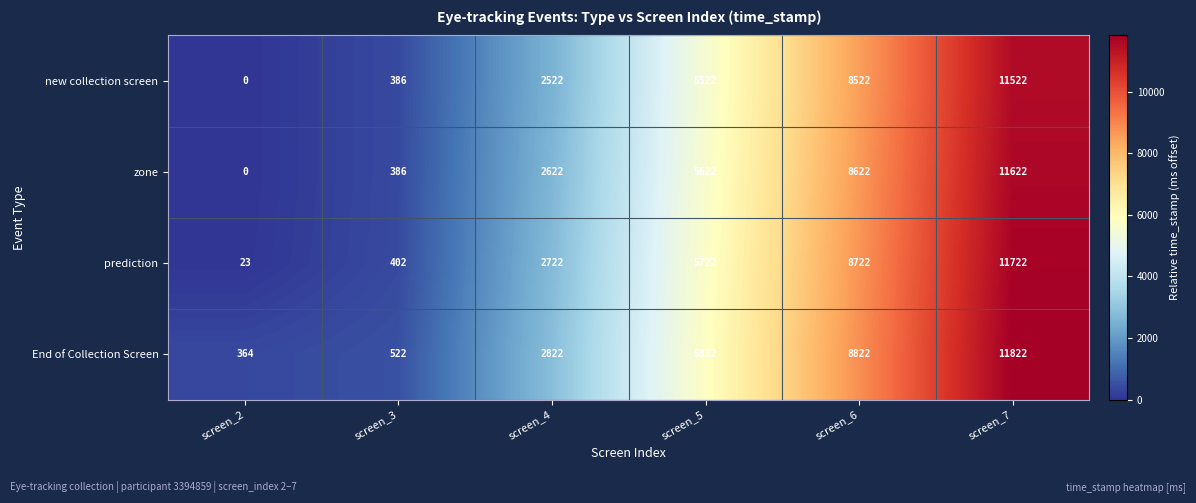

The value of zone at screen_7 is 11622. True or false?

True